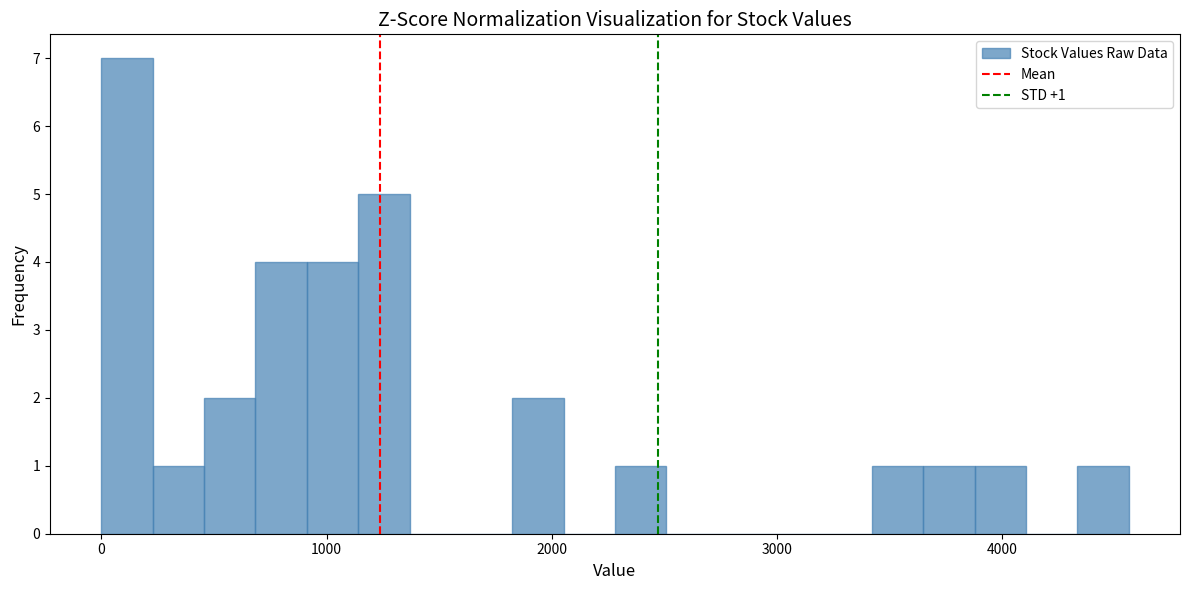

Read against the x-axis, roughly where is the centre of the tallest bar?

100